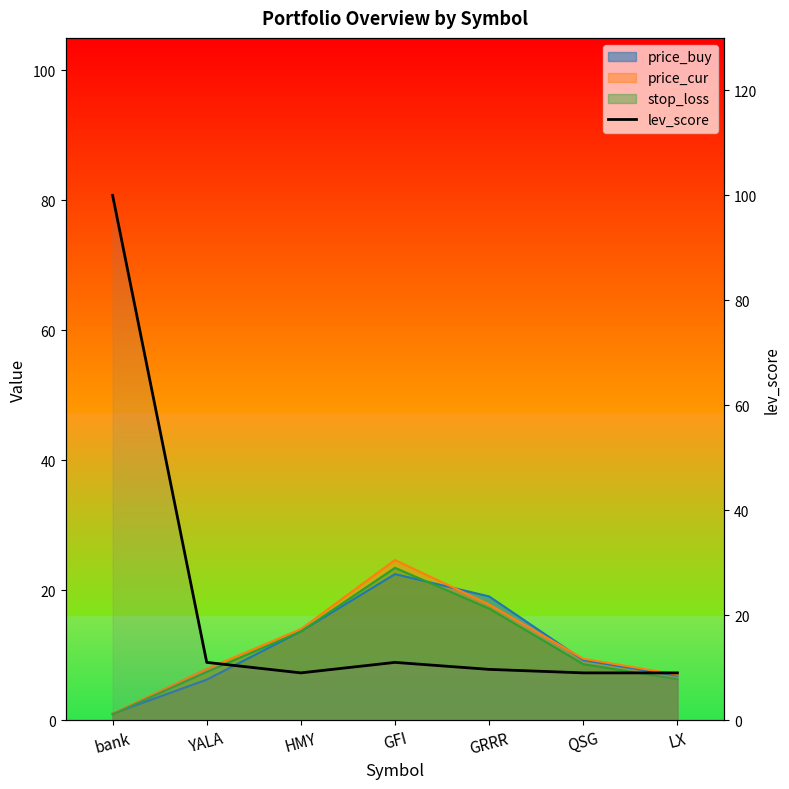

What is the label of the 1st point from the right?

LX